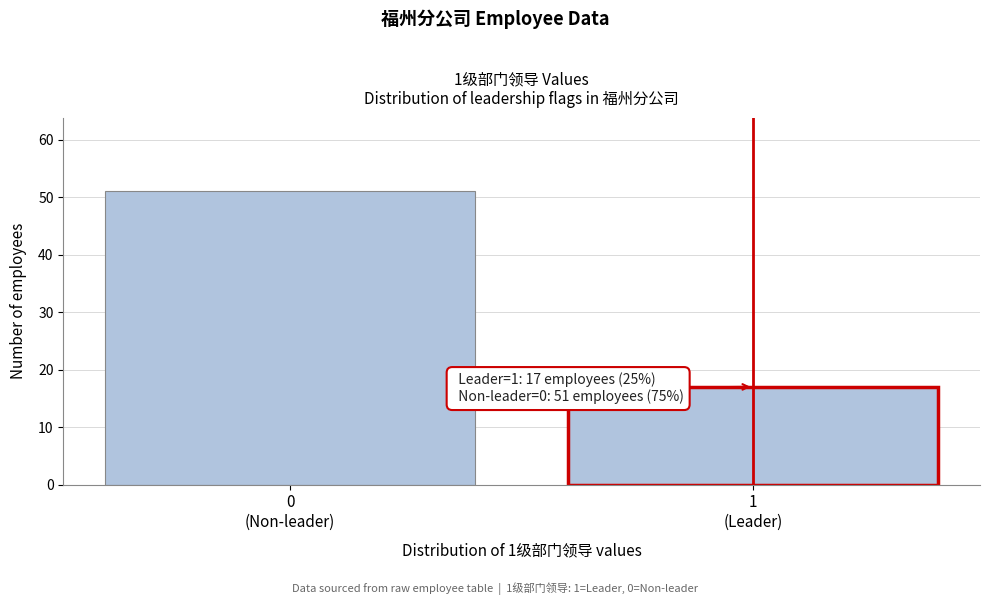

Reading left to right, what are all the values shown in this chart?

51	17